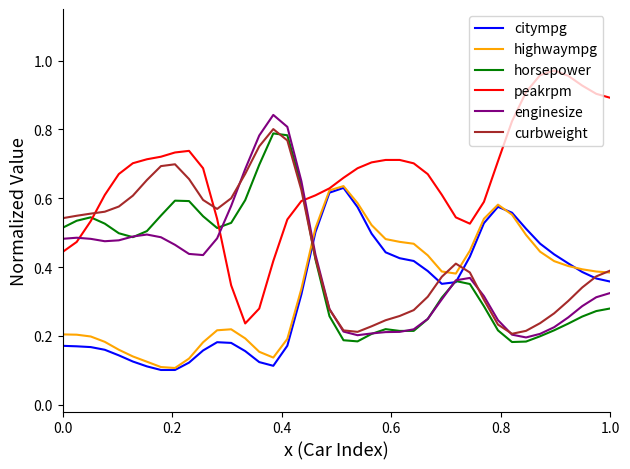

Which series has the widest spread of values?

peakrpm